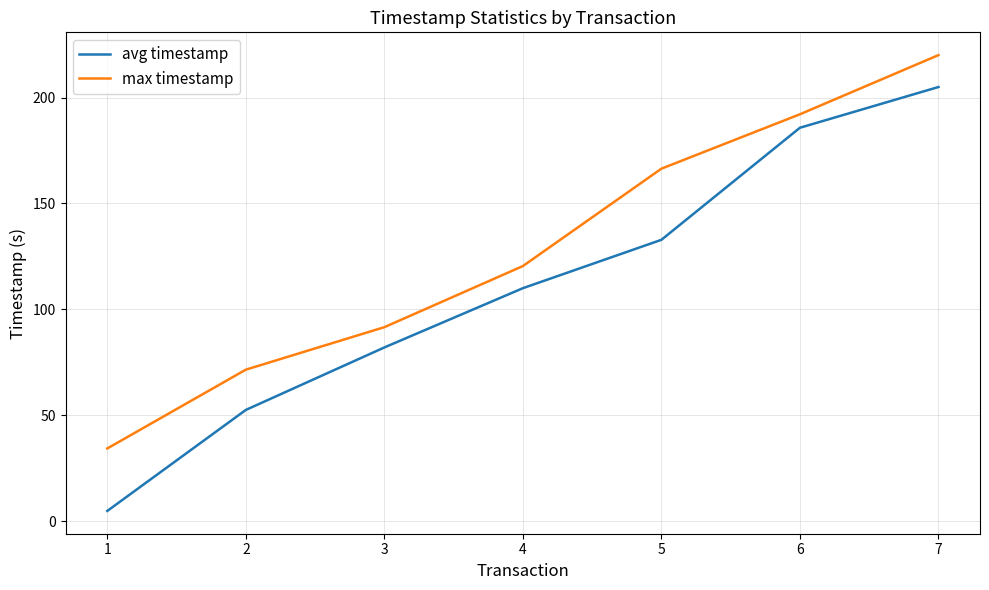

Which category has the highest value in the max timestamp series?

7